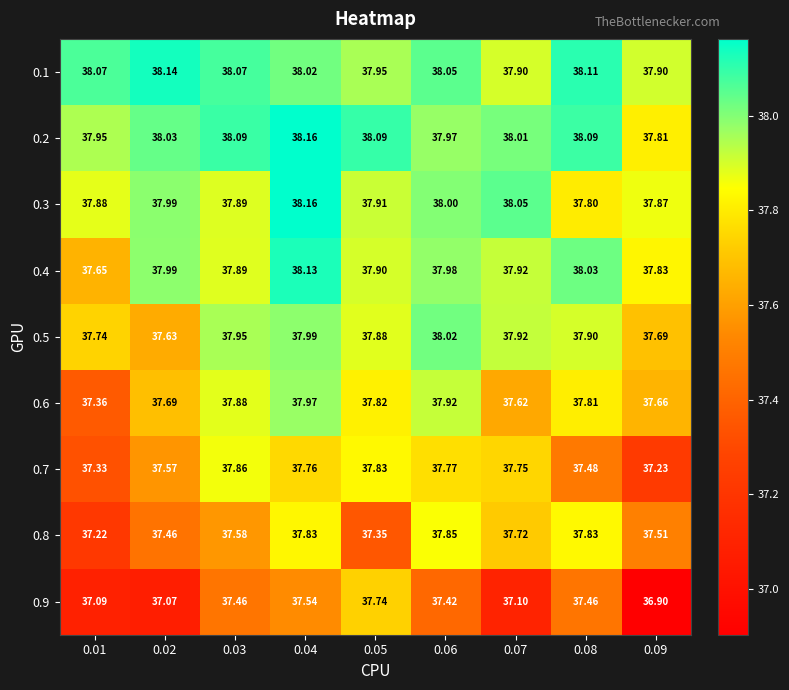

Which series has the widest spread of values?

0.9